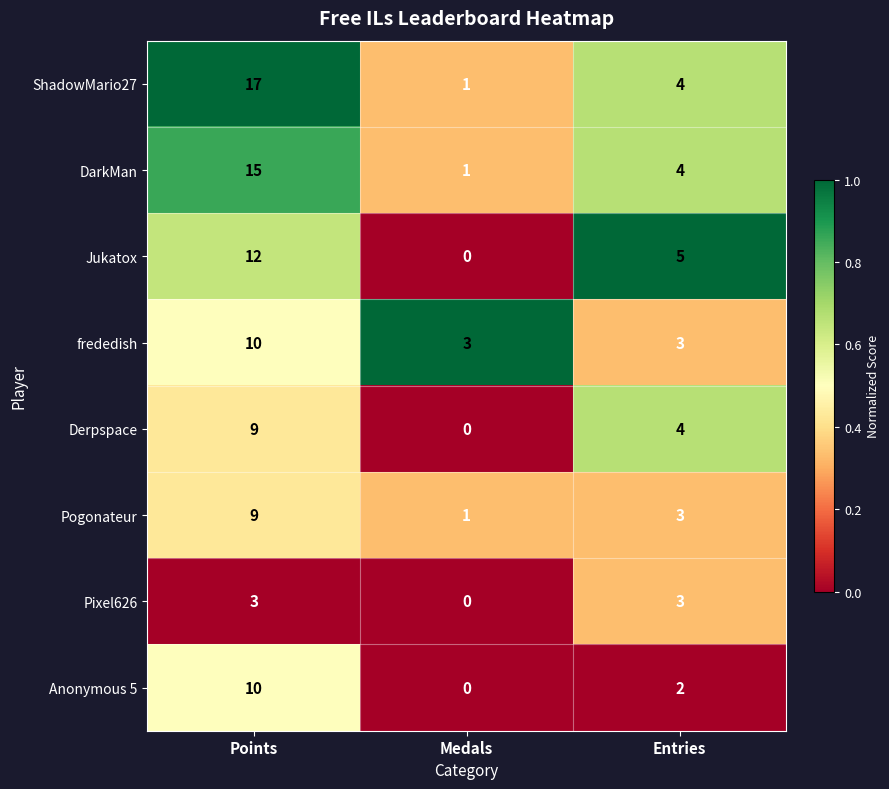

Reading right to left, what are all the values shown in this chart?

ShadowMario27: 4	1	17
DarkMan: 4	1	15
Jukatox: 5	0	12
frededish: 3	3	10
Derpspace: 4	0	9
Pogonateur: 3	1	9
Pixel626: 3	0	3
Anonymous 5: 2	0	10